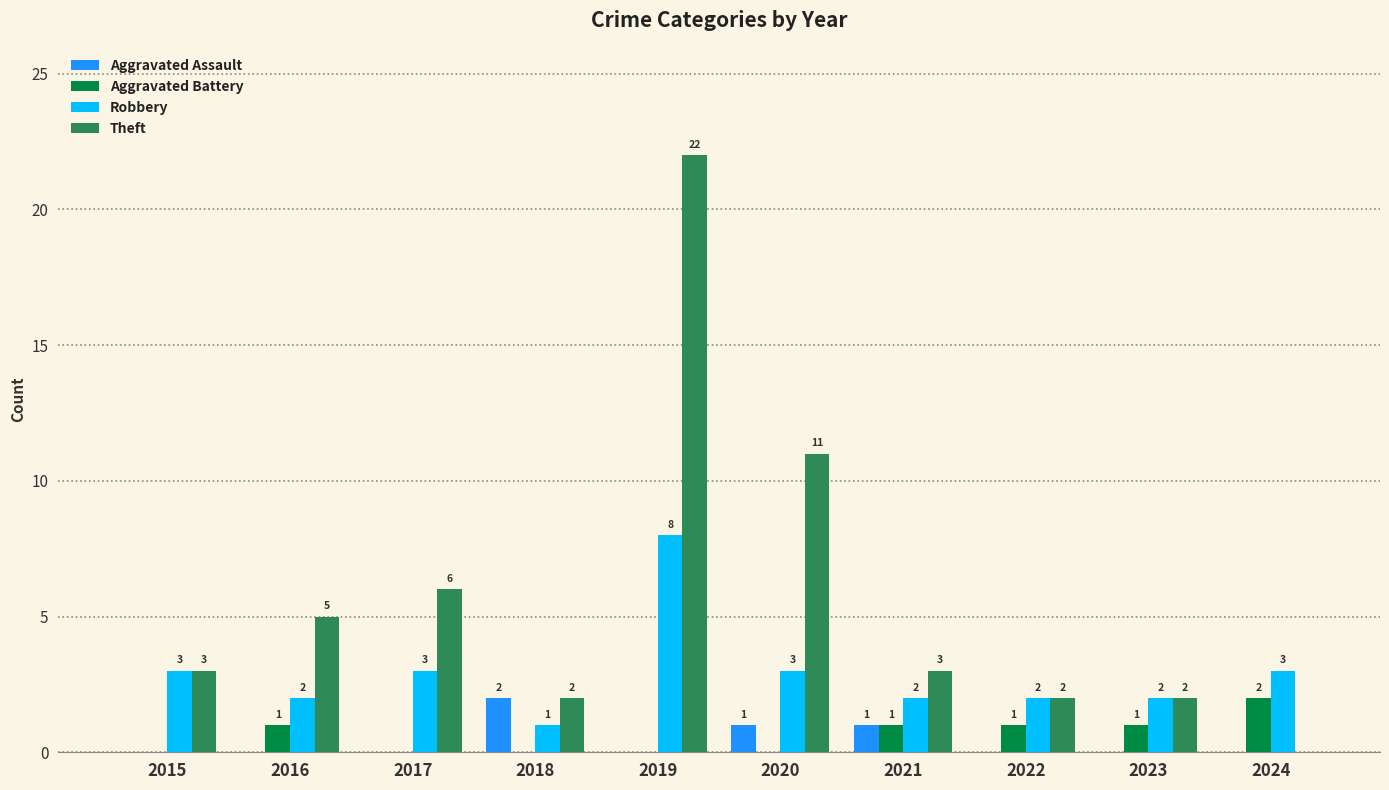

Which series has the largest total across all categories?

Theft